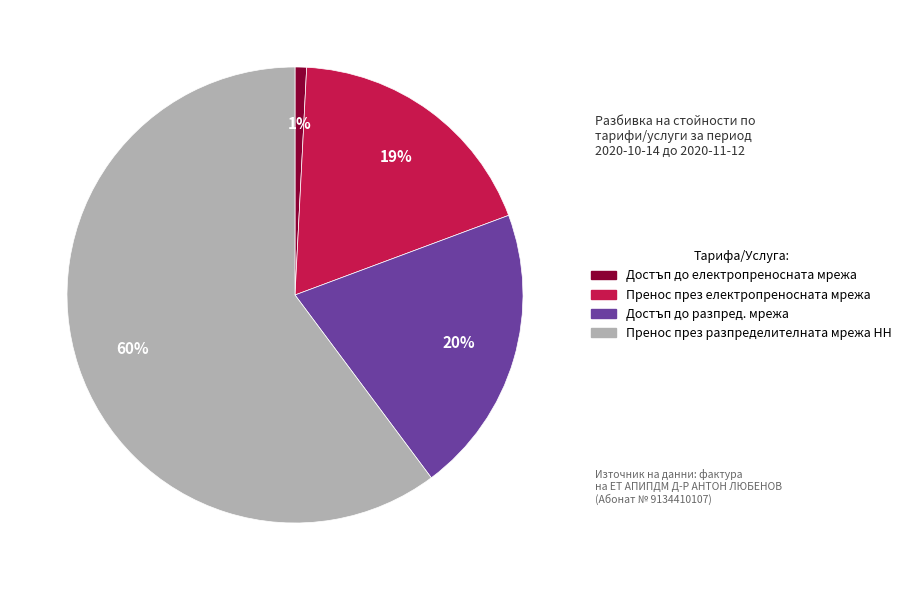

The Пренос през електропреносната мрежа slice represents 19% of the pie. True or false?

True